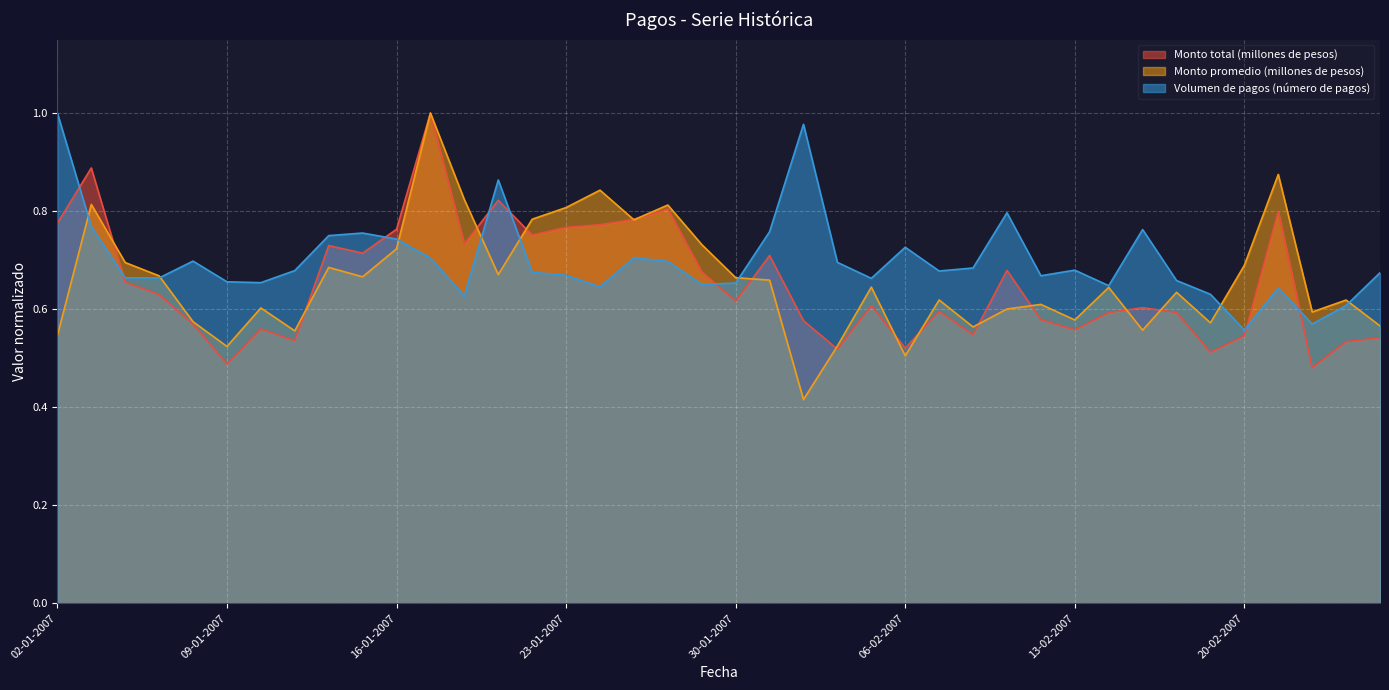

The Monto total (millones de pesos) series shows 0.5 at 22-02-2007. True or false?

True